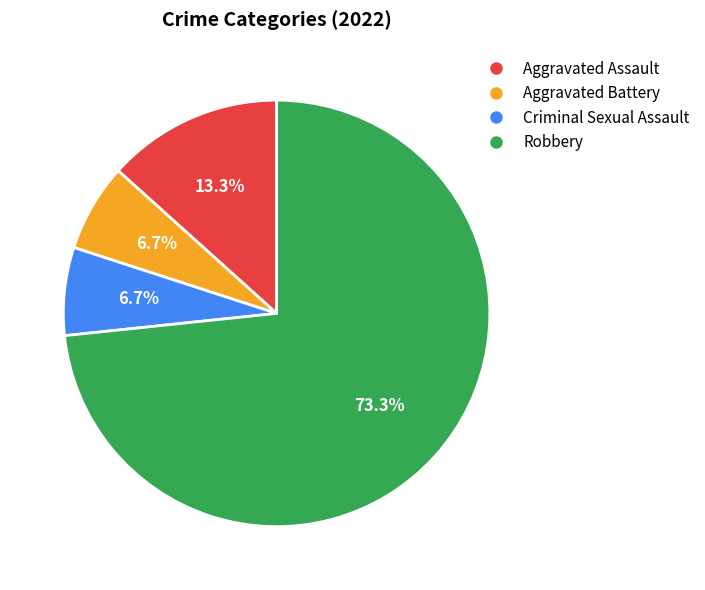

What is the ratio of the value at Aggravated Assault to the value at Aggravated Battery?

2.0